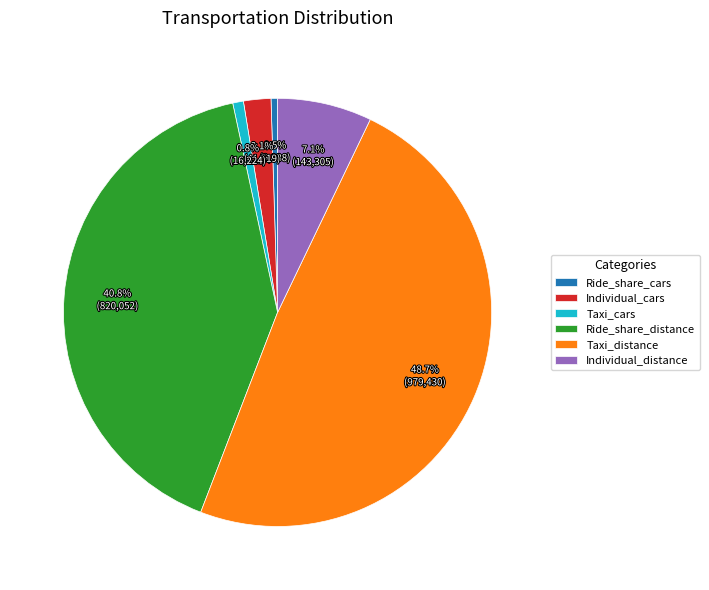

What is the largest slice in the pie chart?

Taxi_distance